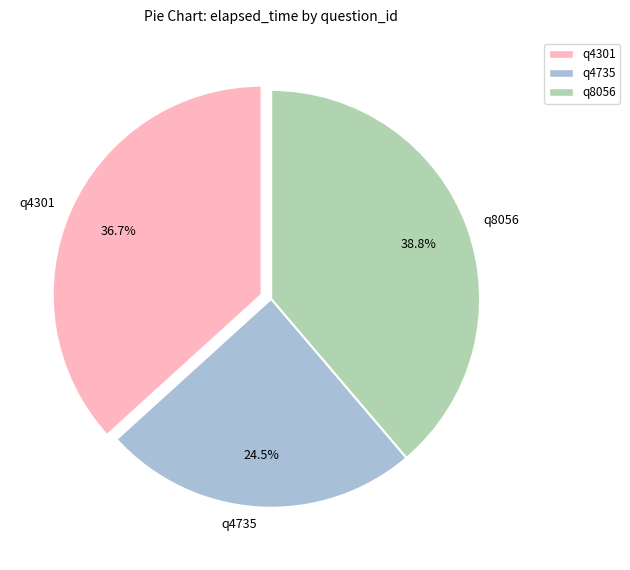

Do q4301 and q8056 together represent more than half of the pie?

Yes